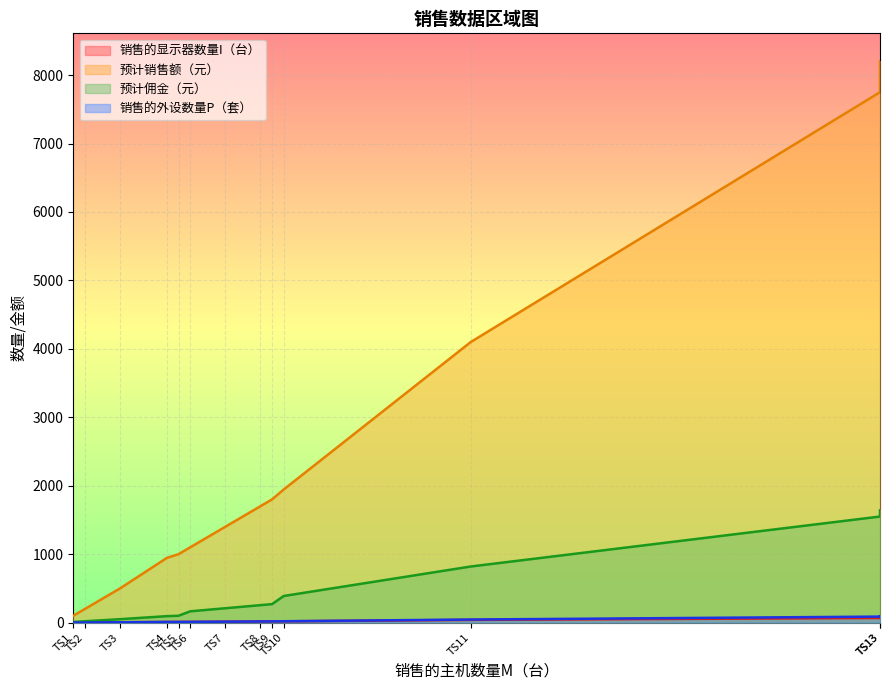

Count the number of categories in the chart.

13